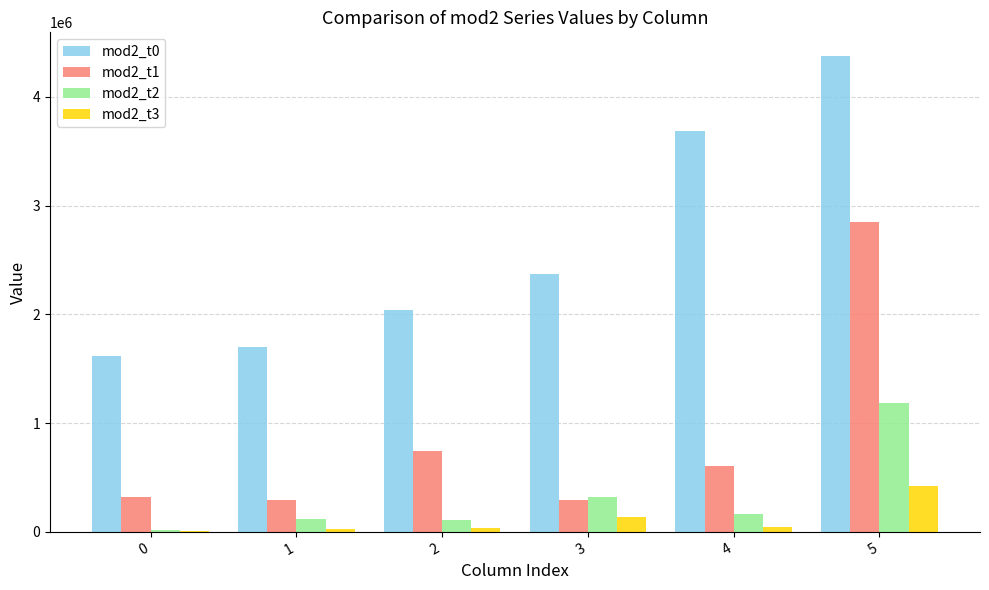

Read the mod2_t2 value at 2.

109629.5